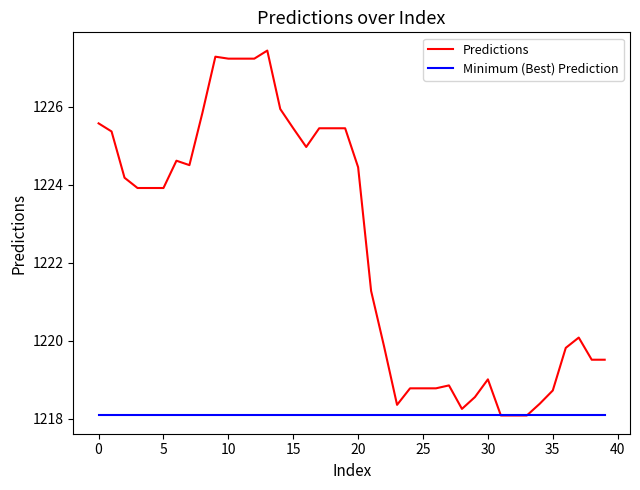

Which series has the largest range (max minus min)?

Predictions